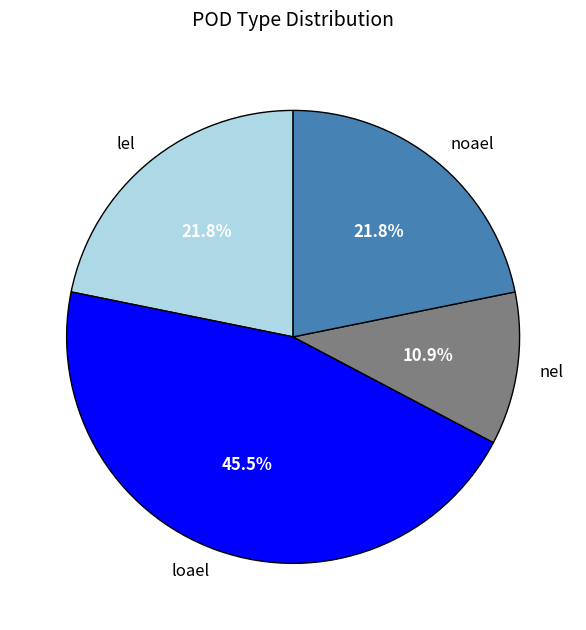

Is there any slice that represents more than half of the pie?

No